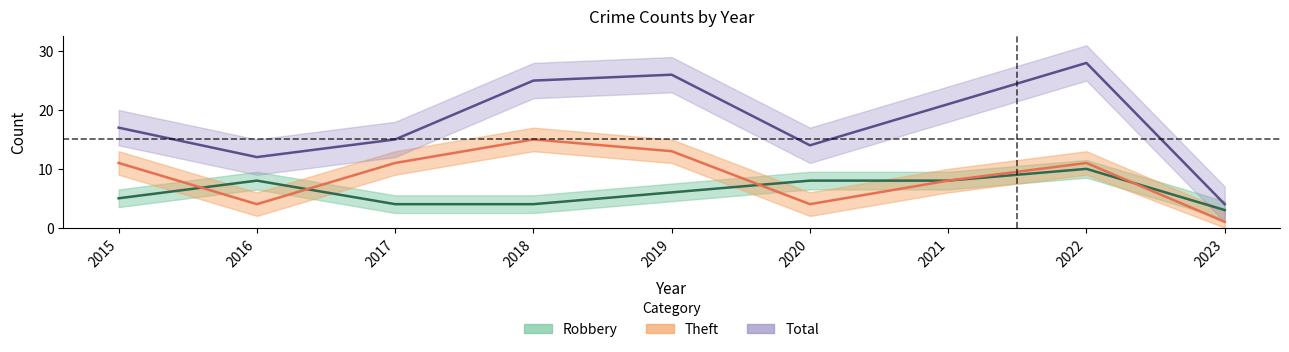

What is the minimum value shown in the chart?

1